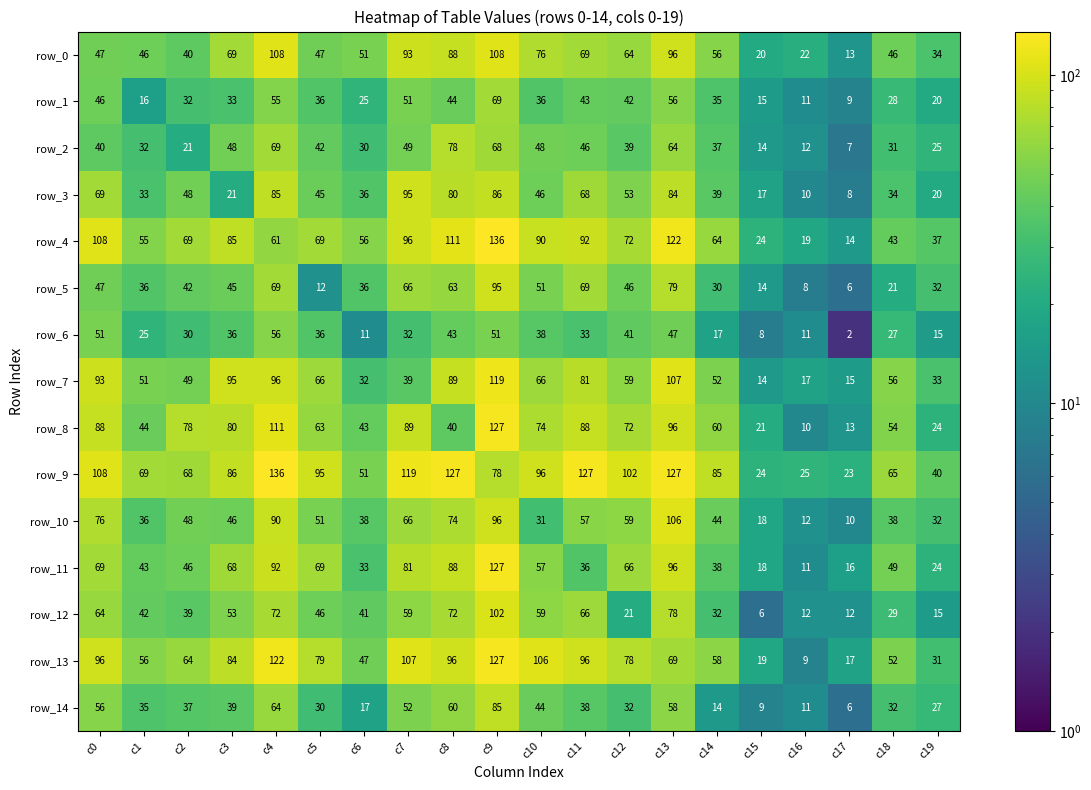

Which category has the lowest value in the row_10 series?

c17